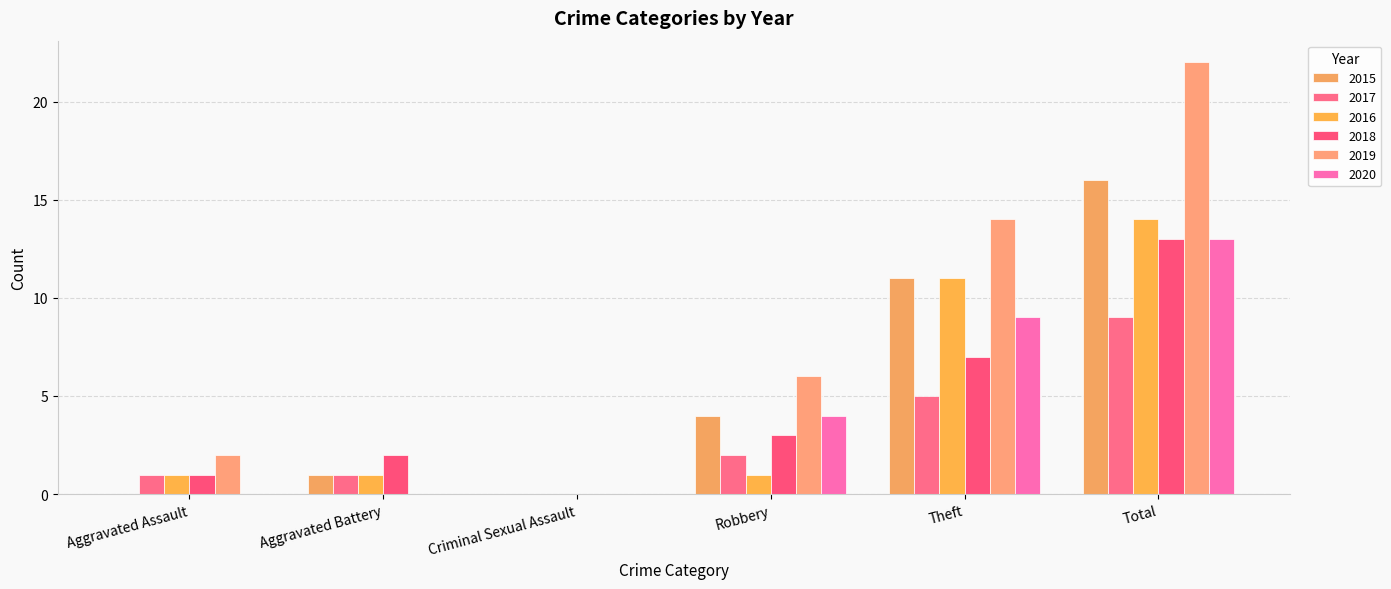

Are the bars grouped side by side (vs. stacked)?

Yes